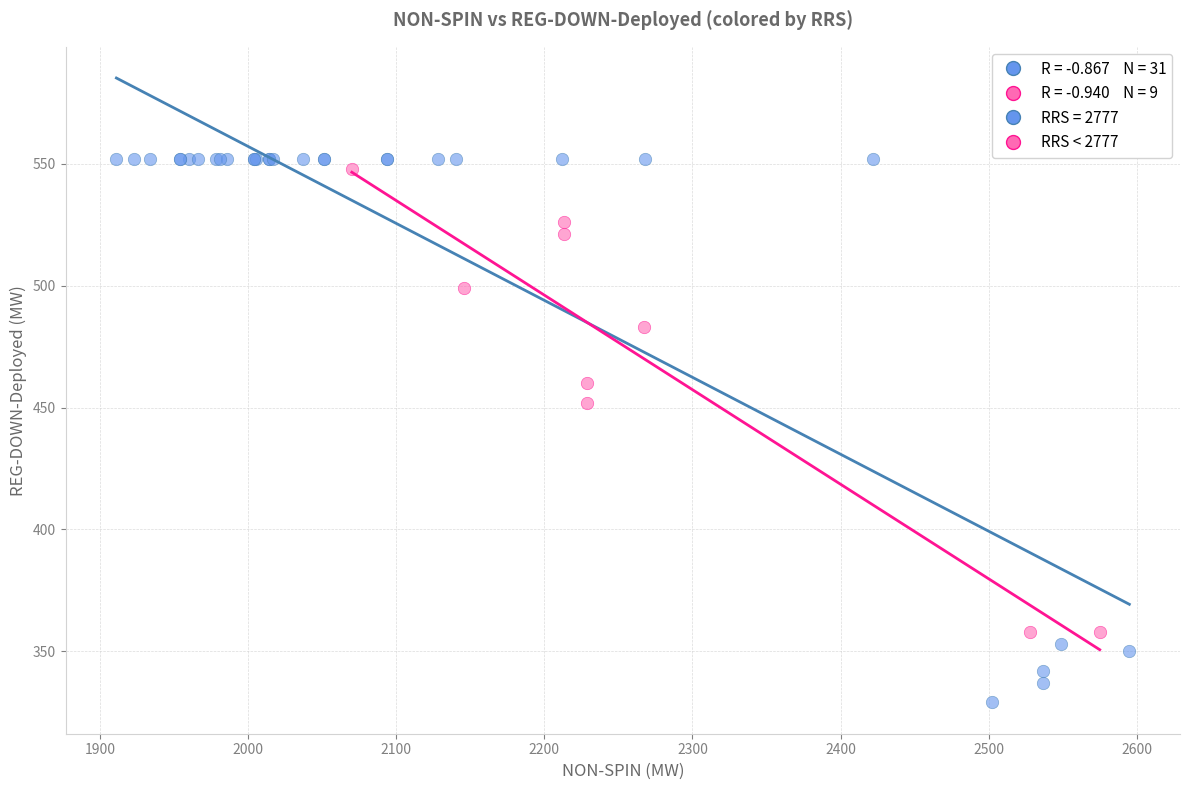

Which series reaches the minimum Y coordinate?

RRS = 2777